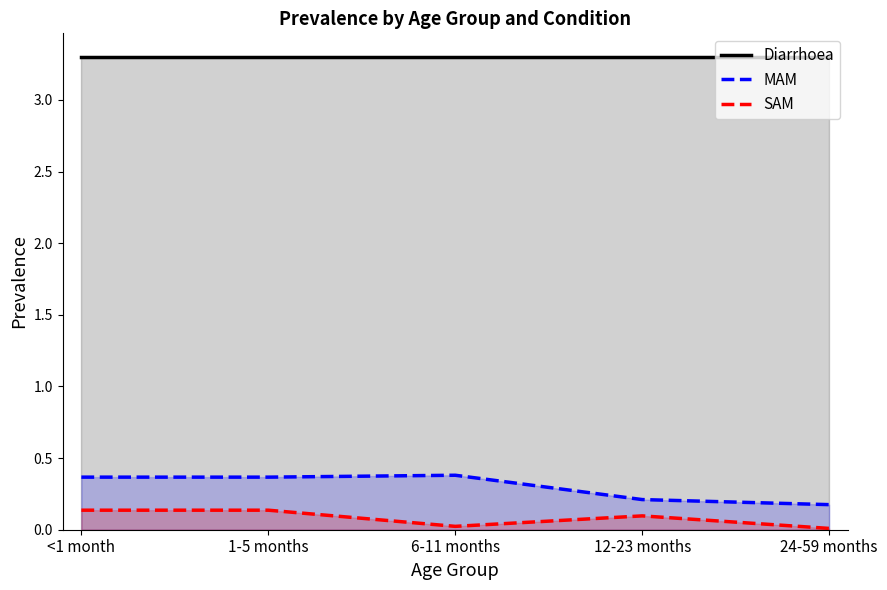

Which category has the highest value in the Diarrhoea series?

<1 month